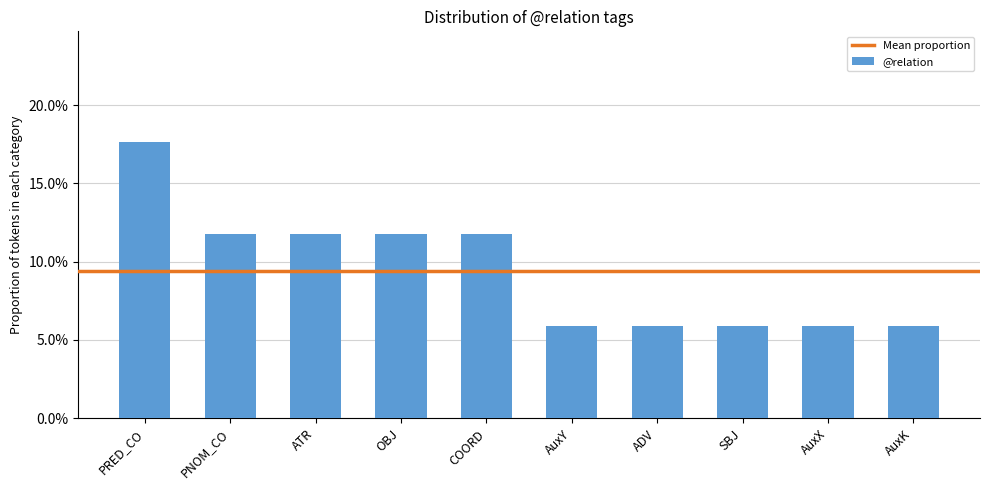

What is the minimum value shown in the chart?

5.9